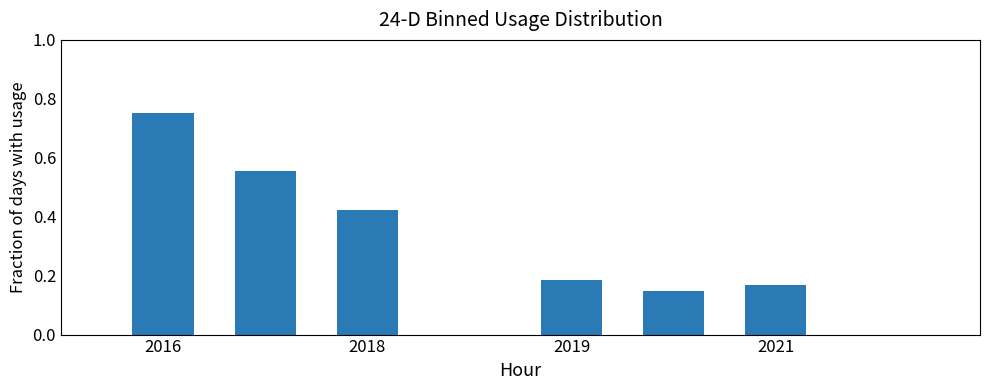

Which has a higher value, 2018 or 2019?

2018